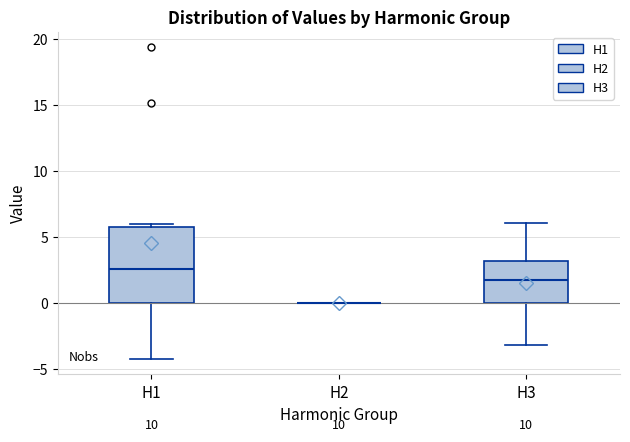

Reading left to right, read every box against the y-axis: the position of its median line, the range the box covers, and the ends of its whiskers. The values are not printed on the chart, so give them approximately, as read against the axis.

H1: median 2.5, box 0.0 to 6.0, whiskers -4.0 to 6.0 (just above the box's upper edge)
H2: box collapsed to a line at 0.0, whiskers 0.0 to 0.0
H3: median 1.5, box 0.0 to 3.0, whiskers -3.0 to 6.0